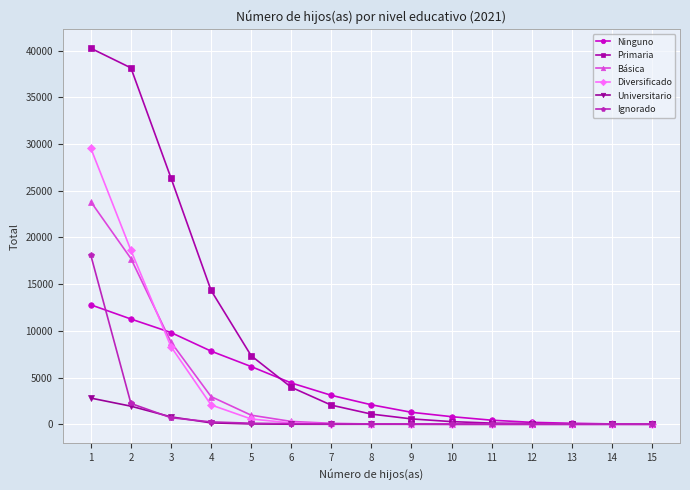

List the series in order of their peak value, highest first.

Primaria, Diversificado, Básica, Ignorado, Ninguno, Universitario